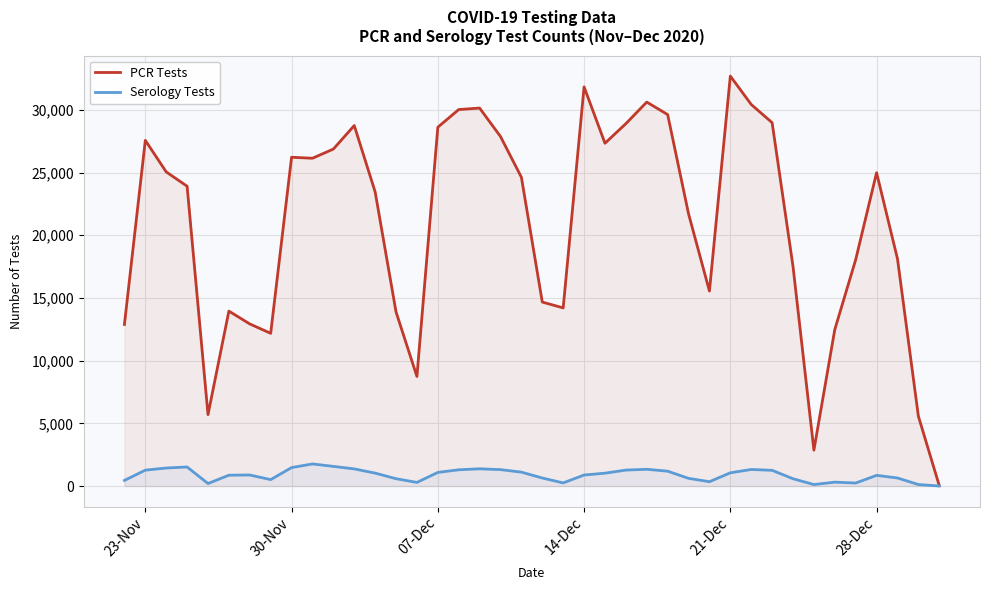

Which series has the largest total across all categories?

PCR Tests